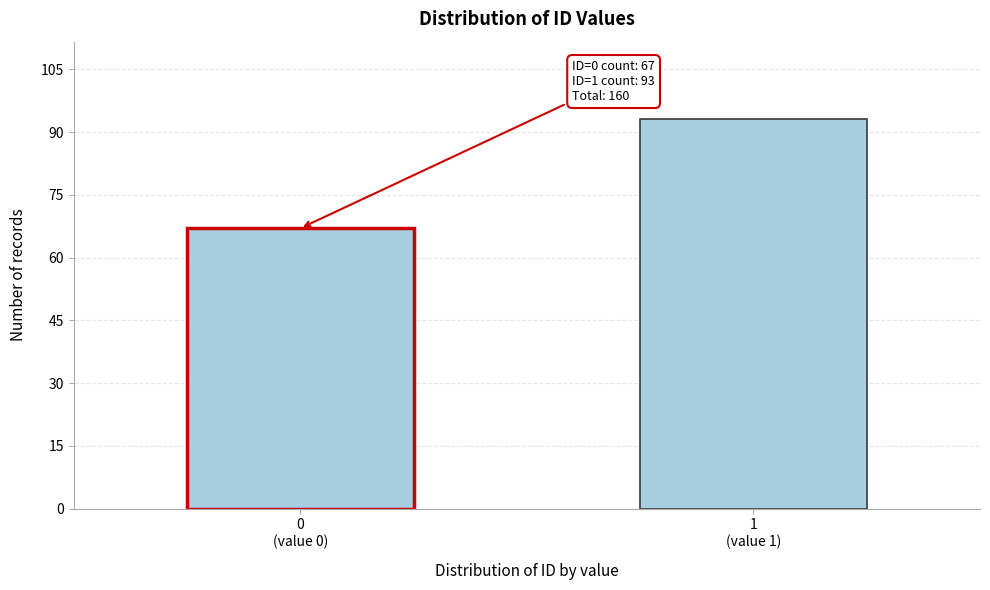

Reading right to left, transcribe all the data shown in this chart.

93	67